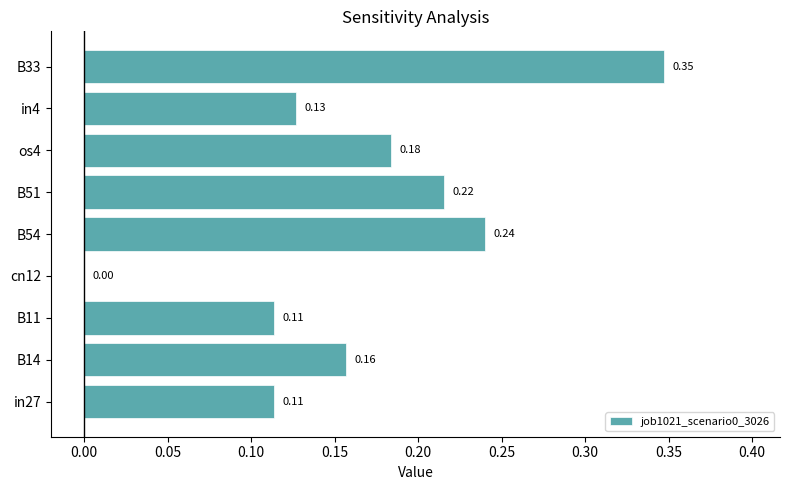

Which has a higher value, in4 or B14?

B14